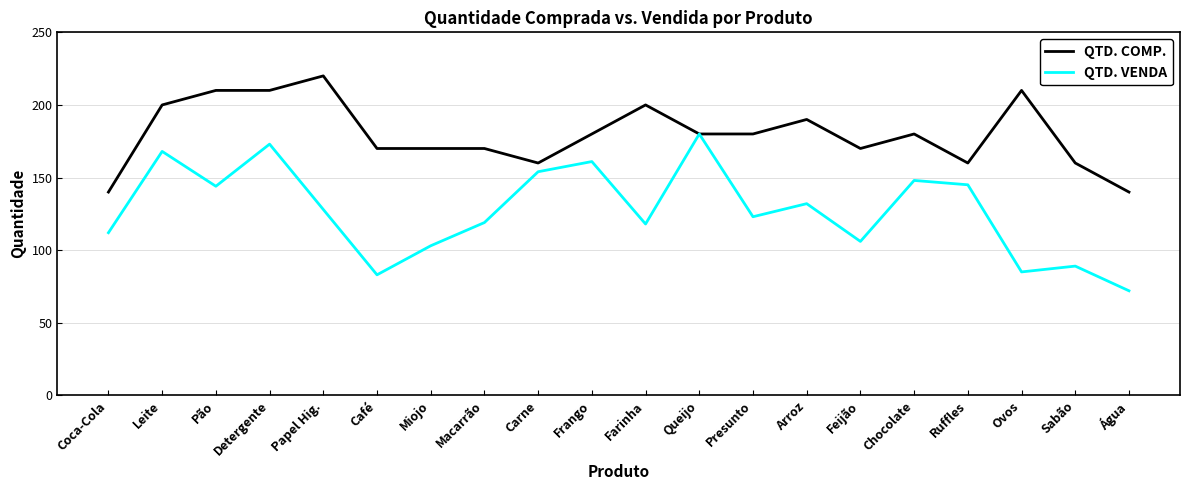

Read the QTD. COMP. value at Água, to the nearest 5.

140